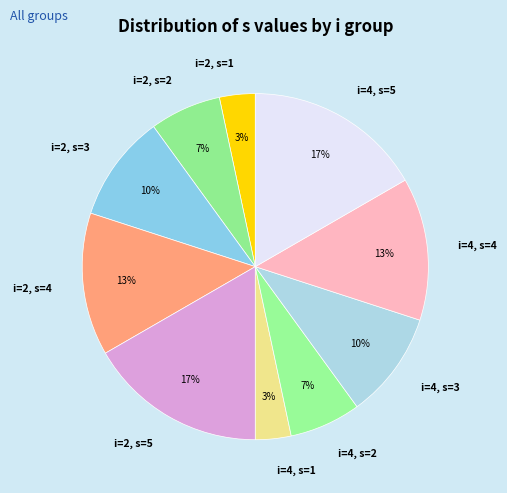

Does i=2, s=1 represent more than half of the total?

No